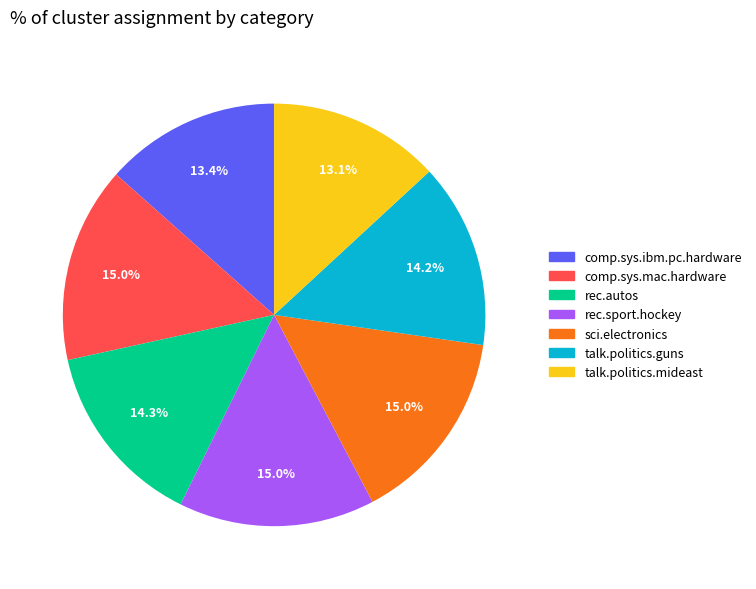

How many slices are in this pie chart?

7